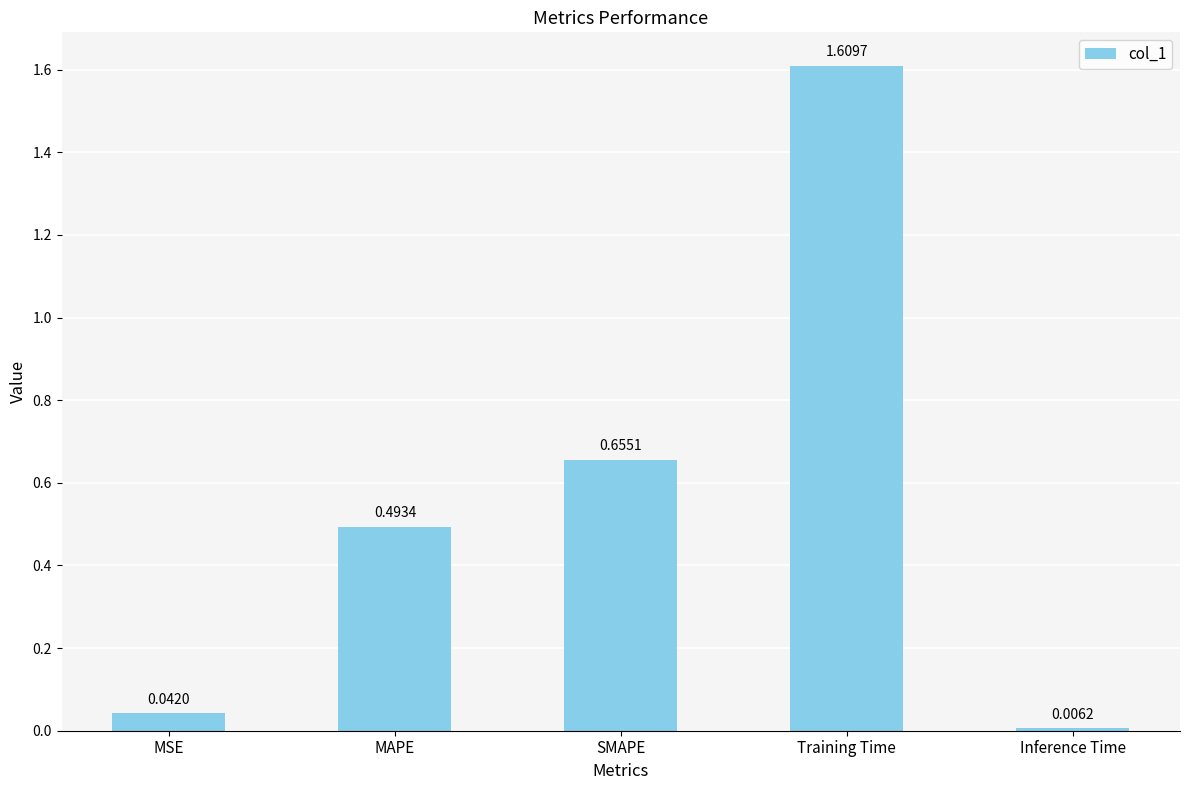

What is the difference between the values at MAPE and Training Time?

1.1